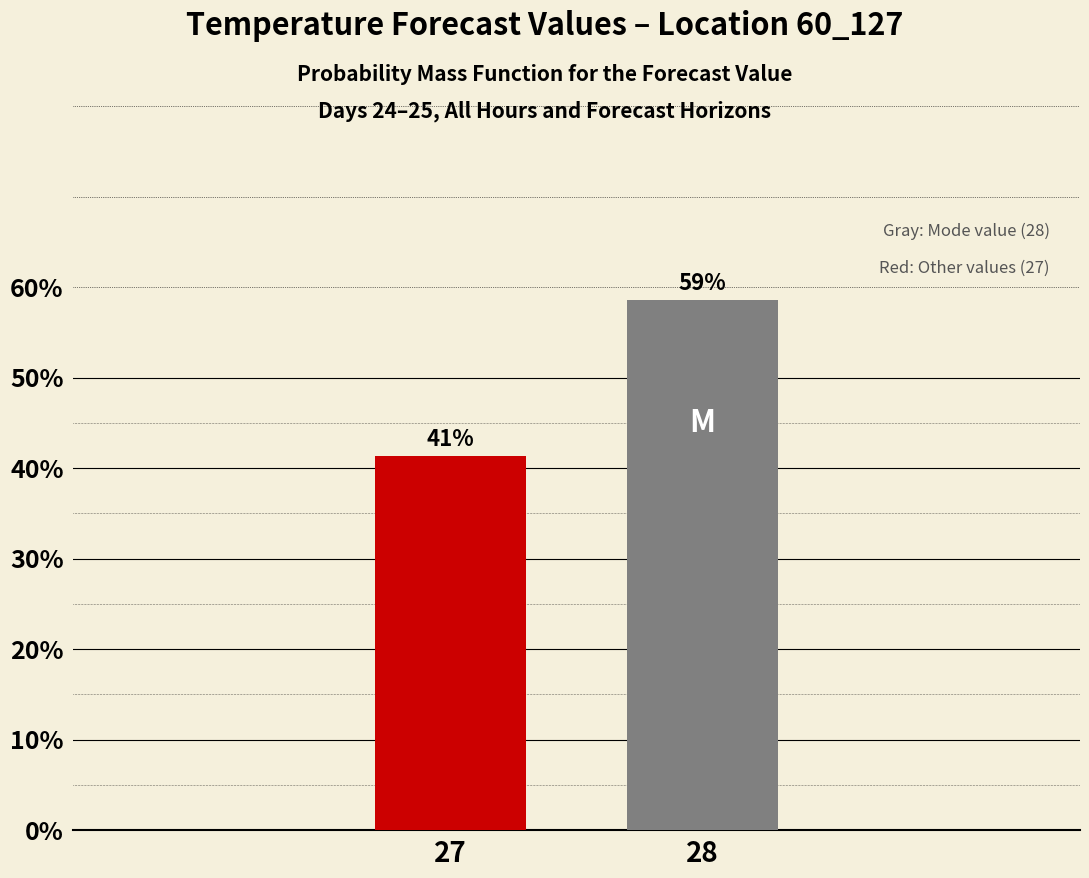

How many bars are there in total?

2